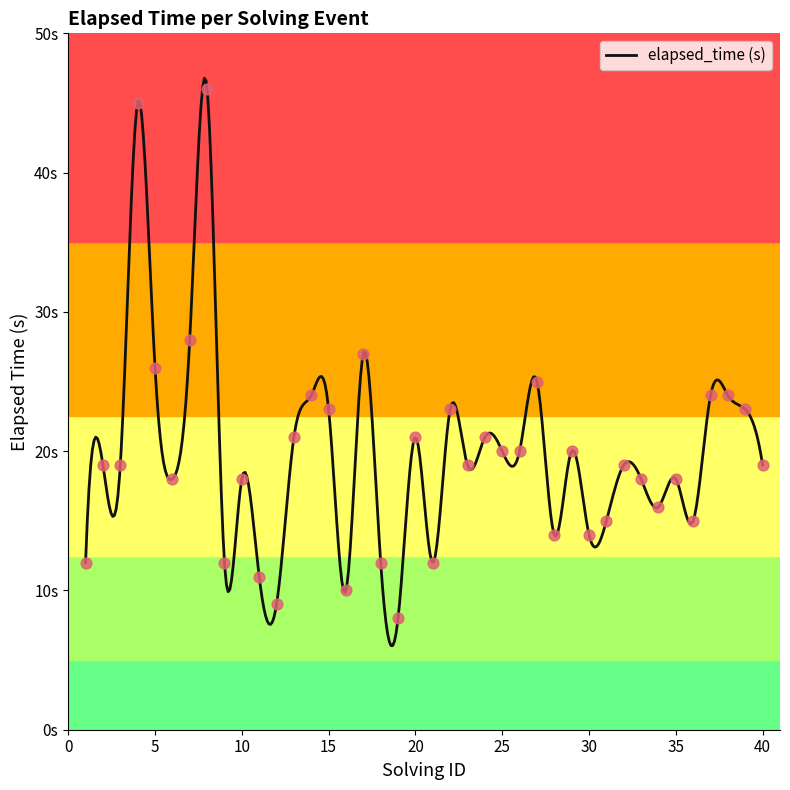

What is the change in value from 19 to 22?

+15